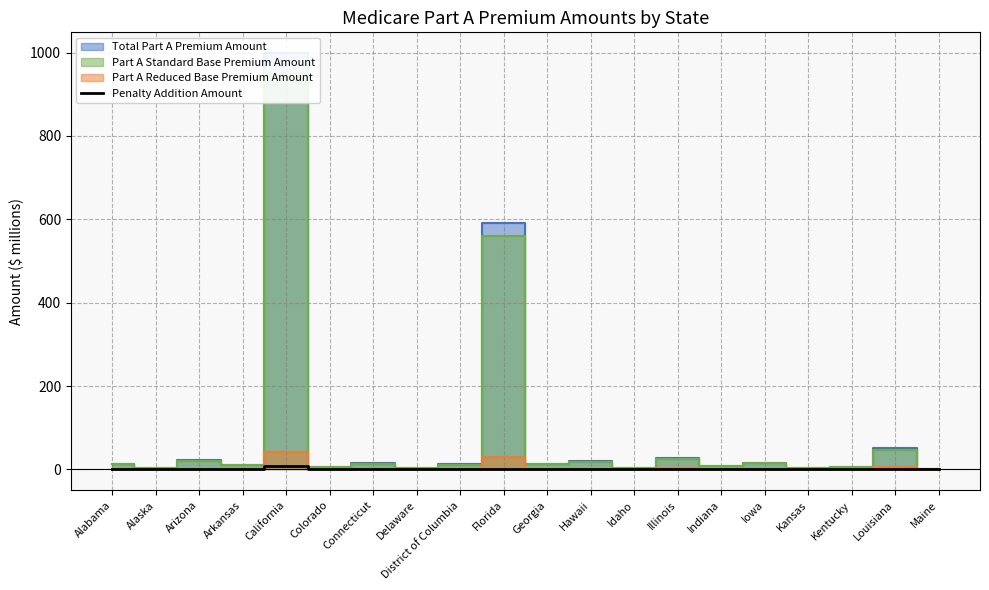

Count the number of categories in the chart.

20